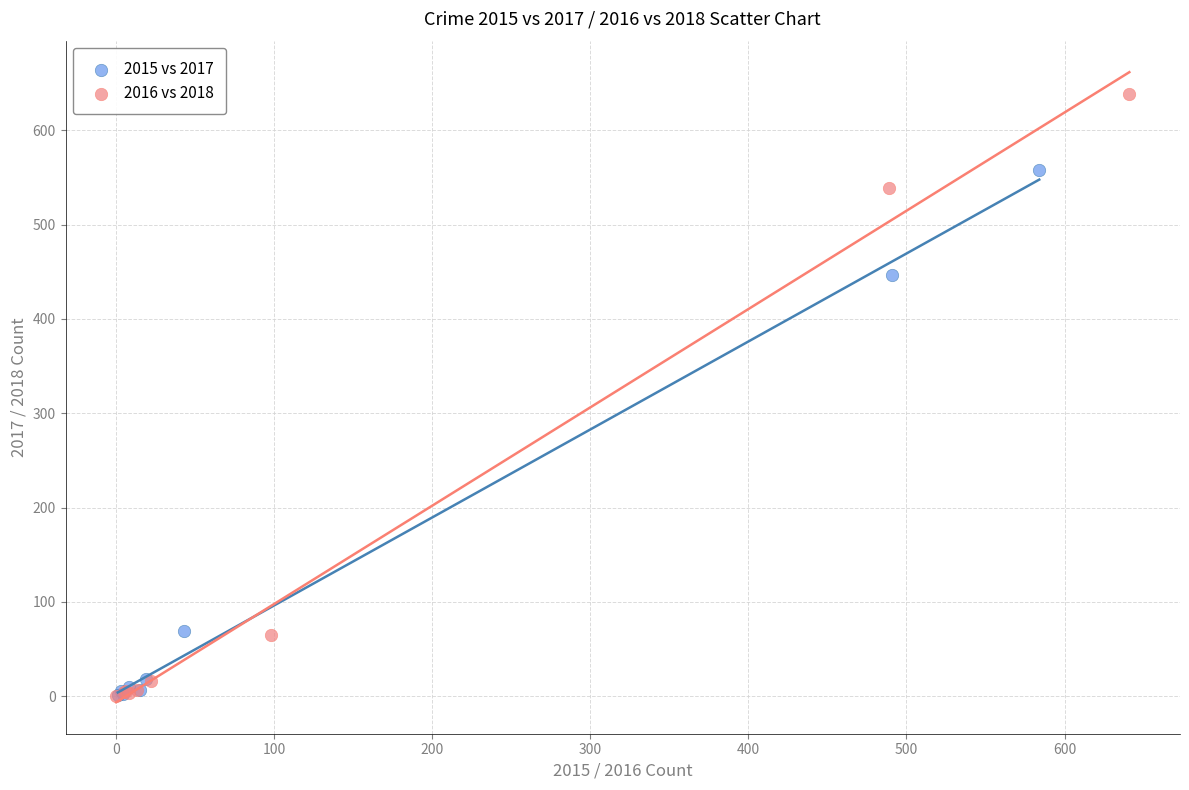

Which series has the widest spread of Y values?

2016 vs 2018